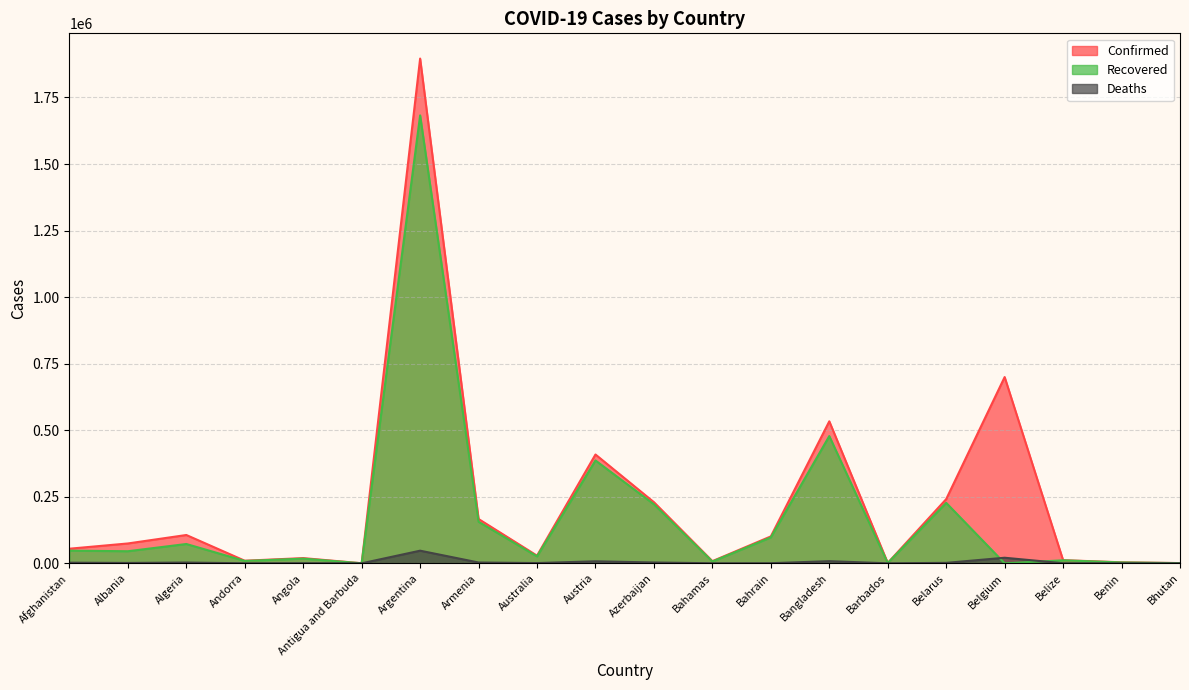

Which series has the widest spread of values?

Confirmed